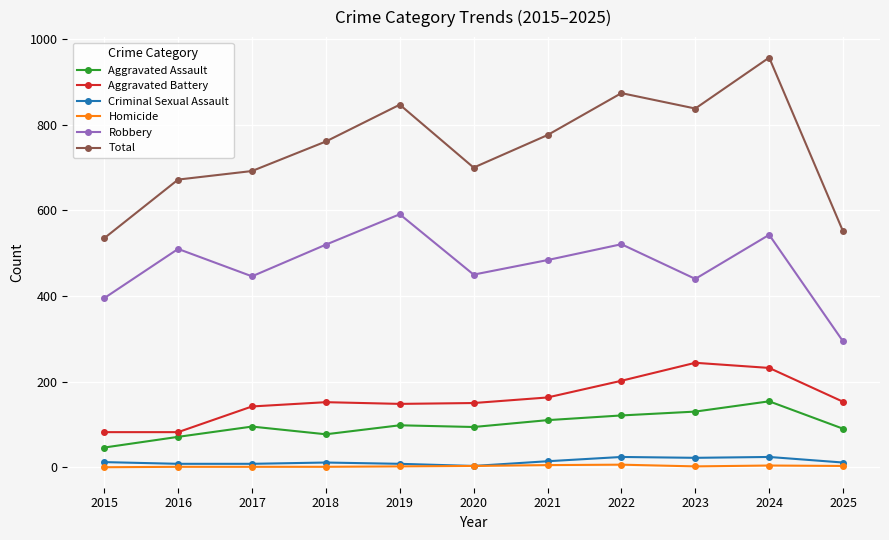

True or false: Robbery has more than 0 interior local peaks.

True